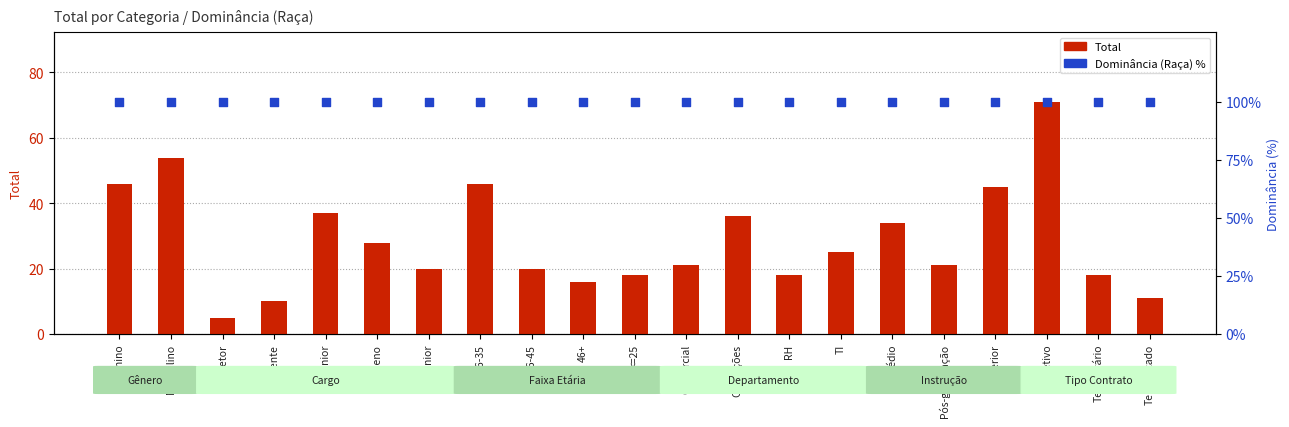

Which series has the largest total across all categories?

Dominância (Raça) %